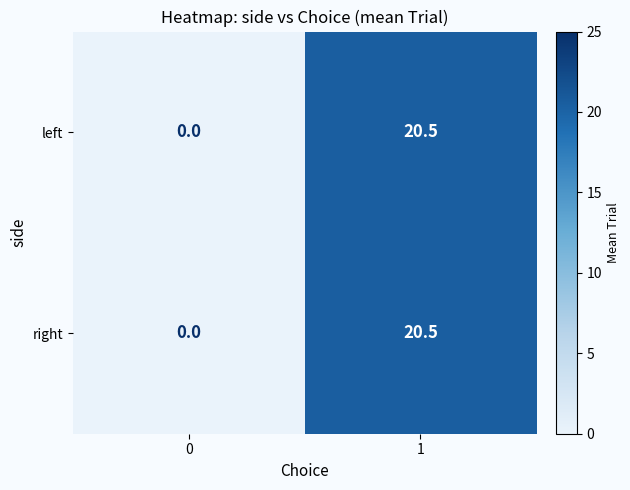

How many positive values does the left series have?

1